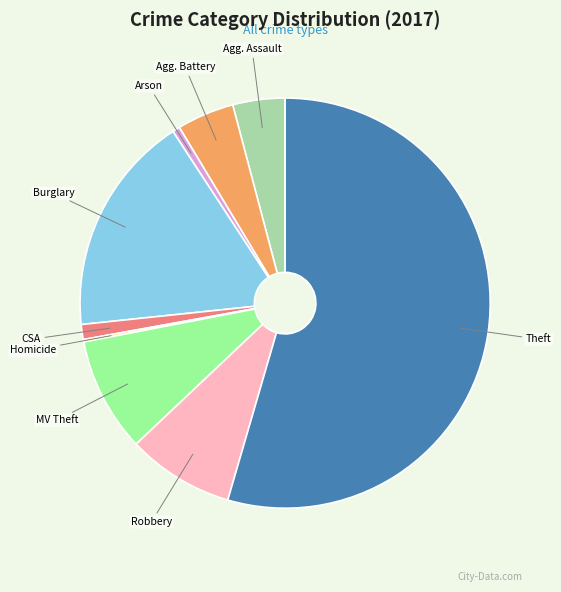

Is there any slice that represents more than half of the pie?

Yes